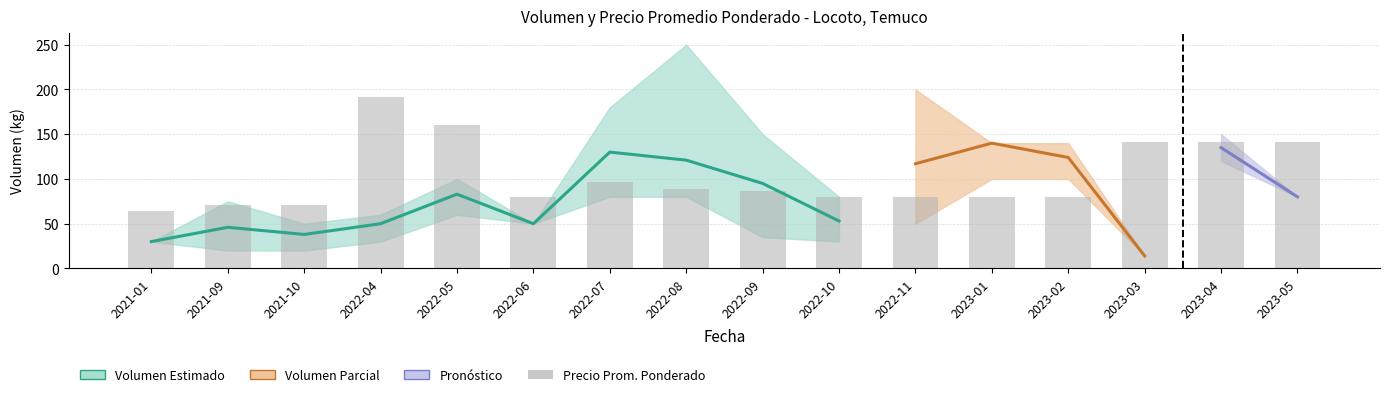

What is the sum of the values at 2022-10 and 2021-10?

150.4